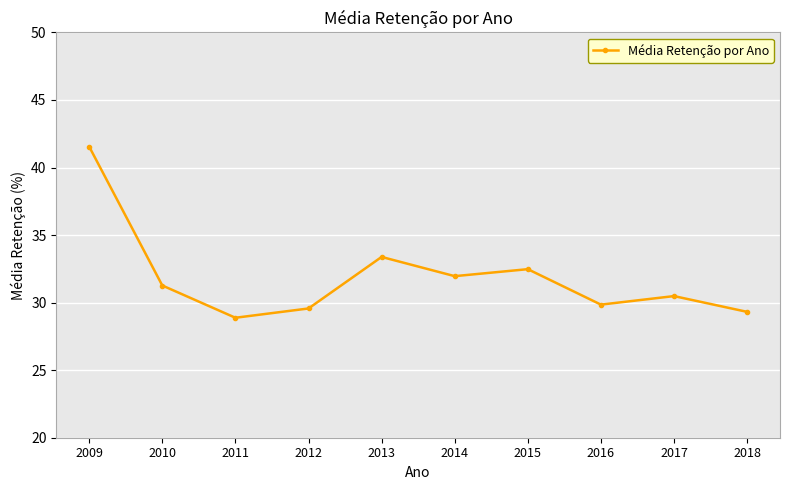

What is the ratio of the value at 2013 to the value at 2014?

1.0